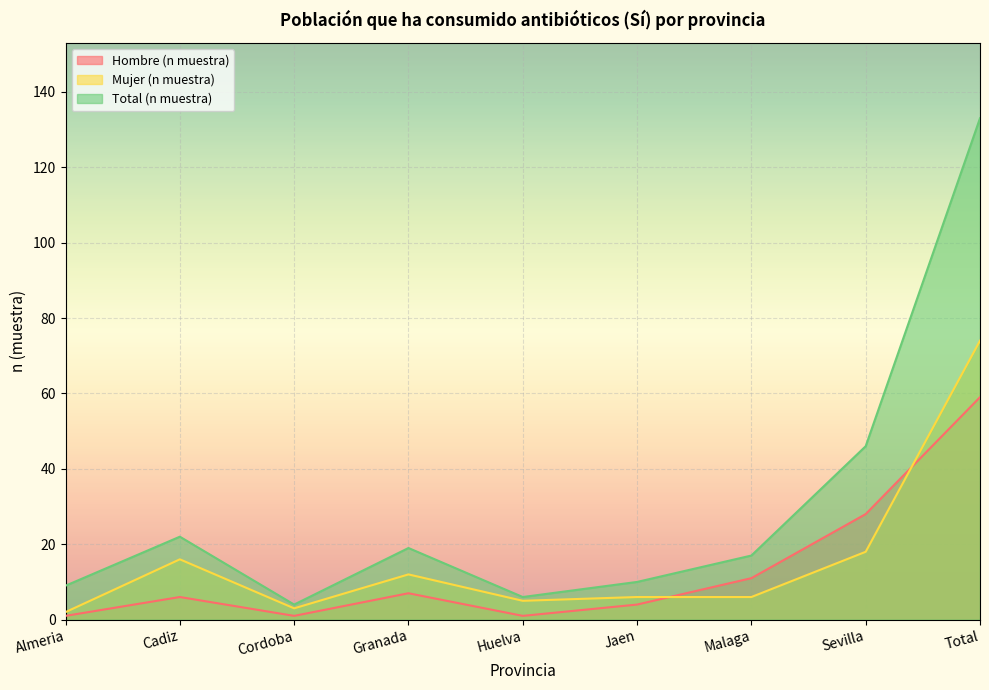

What is the difference between the highest and lowest values at Cadiz?

16